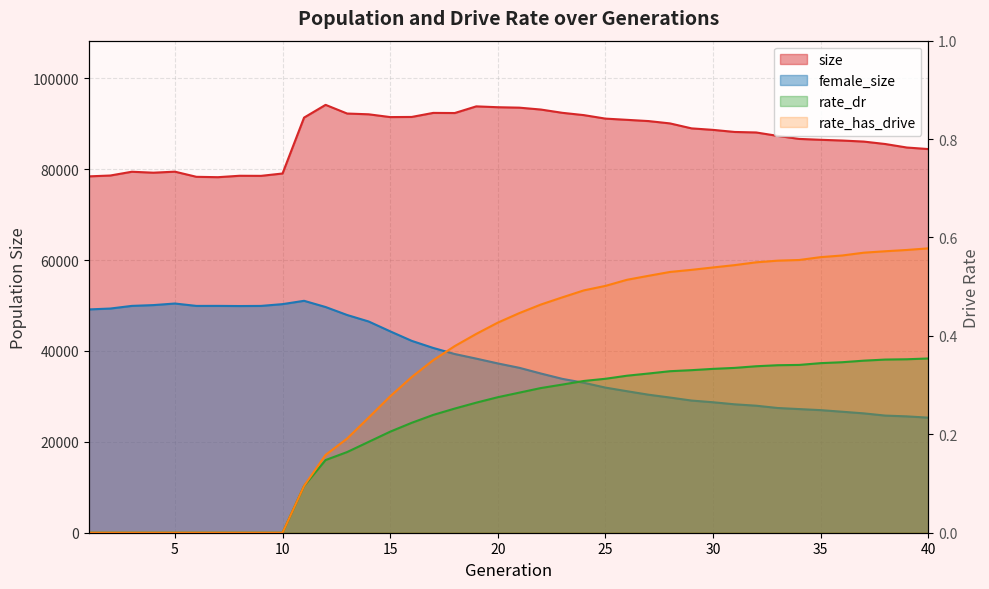

What is the value of the female_size point at the 21st from the left?

36294.0